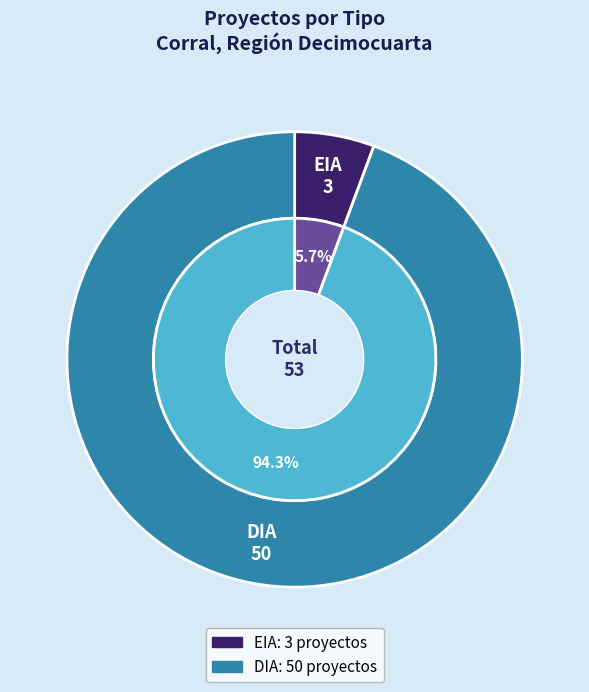

Which category has the smallest portion of the pie?

EIA